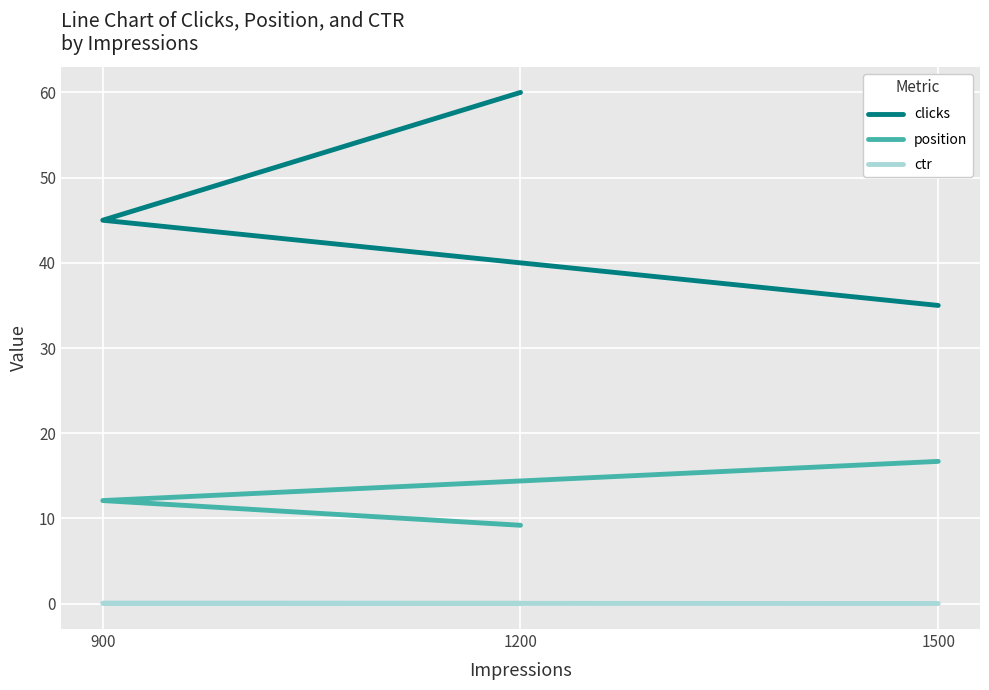

What are all the series names shown in the legend?

clicks, position, ctr